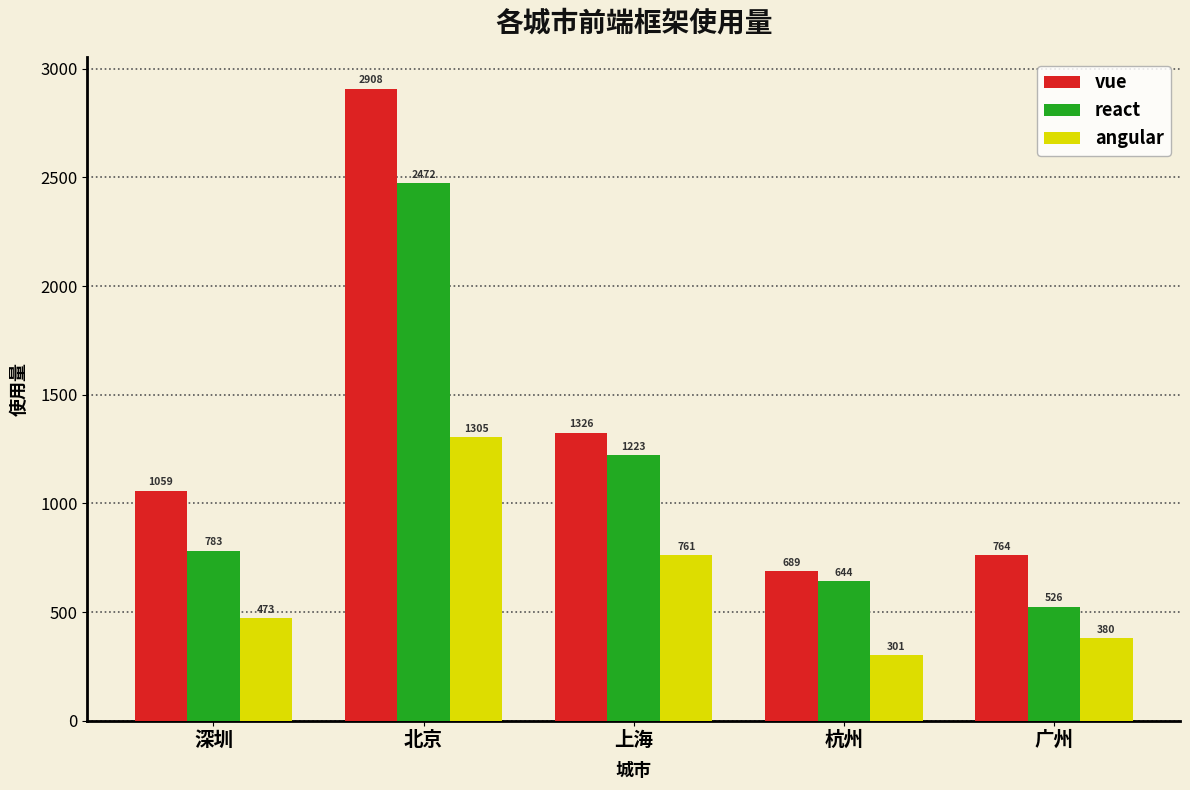

True or false: vue has a value of 764 at 广州.

True